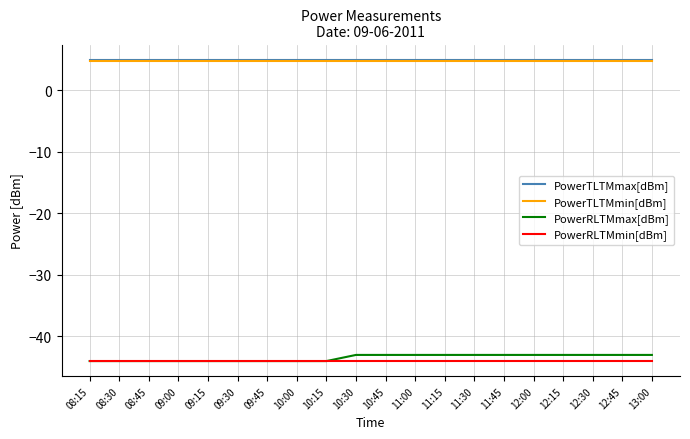

Reading left to right, extract all data points from this chart.

PowerTLTMmax[dBm]: 08:15=5.0	08:30=5.0	08:45=5.0	09:00=5.0	09:15=5.0	09:30=5.0	09:45=5.0	10:00=5.0	10:15=5.0	10:30=5.0	10:45=5.0	11:00=5.0	11:15=5.0	11:30=5.0	11:45=5.0	12:00=5.0	12:15=5.0	12:30=5.0	12:45=5.0	13:00=5.0
PowerTLTMmin[dBm]: 08:15=4.8	08:30=4.8	08:45=4.8	09:00=4.8	09:15=4.8	09:30=4.8	09:45=4.8	10:00=4.8	10:15=4.8	10:30=4.8	10:45=4.8	11:00=4.8	11:15=4.8	11:30=4.8	11:45=4.8	12:00=4.8	12:15=4.8	12:30=4.8	12:45=4.8	13:00=4.8
PowerRLTMmax[dBm]: 08:15=-44.0	08:30=-44.0	08:45=-44.0	09:00=-44.0	09:15=-44.0	09:30=-44.0	09:45=-44.0	10:00=-44.0	10:15=-44.0	10:30=-43.0	10:45=-43.0	11:00=-43.0	11:15=-43.0	11:30=-43.0	11:45=-43.0	12:00=-43.0	12:15=-43.0	12:30=-43.0	12:45=-43.0	13:00=-43.0
PowerRLTMmin[dBm]: 08:15=-44.0	08:30=-44.0	08:45=-44.0	09:00=-44.0	09:15=-44.0	09:30=-44.0	09:45=-44.0	10:00=-44.0	10:15=-44.0	10:30=-44.0	10:45=-44.0	11:00=-44.0	11:15=-44.0	11:30=-44.0	11:45=-44.0	12:00=-44.0	12:15=-44.0	12:30=-44.0	12:45=-44.0	13:00=-44.0